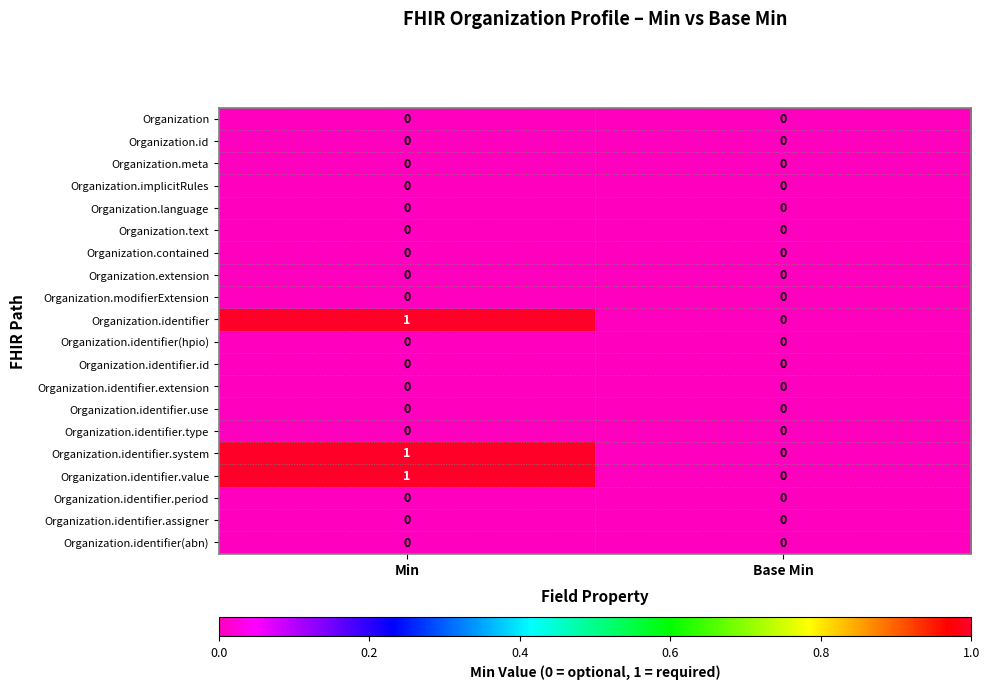

The value of Organization.meta at Base Min is 0. True or false?

True